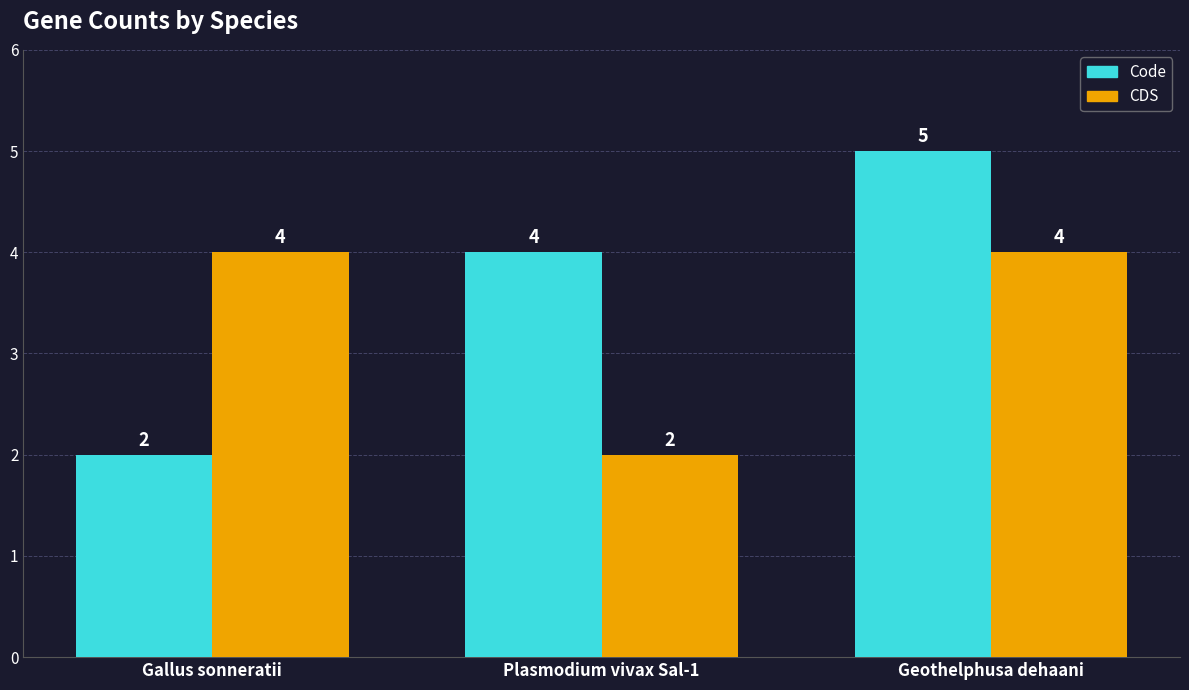

The value of Code at Gallus sonneratii is 3. True or false?

False